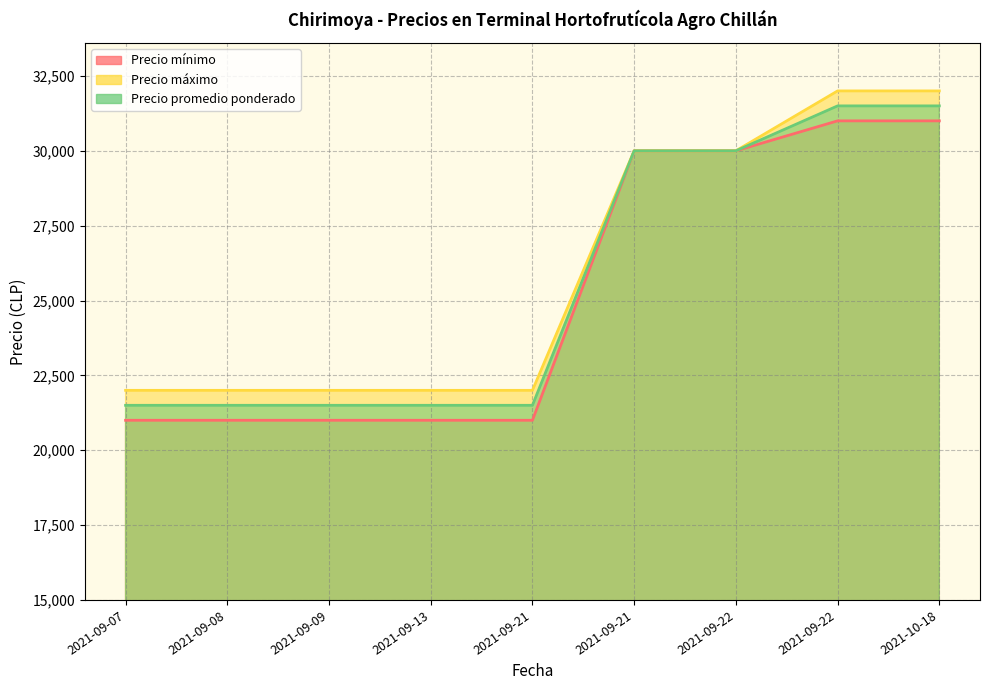

Rank the categories by Precio máximo value from lowest to highest.

2021-09-07, 2021-09-08, 2021-09-09, 2021-09-13, 2021-09-21, 2021-09-21, 2021-09-22, 2021-09-22, 2021-10-18